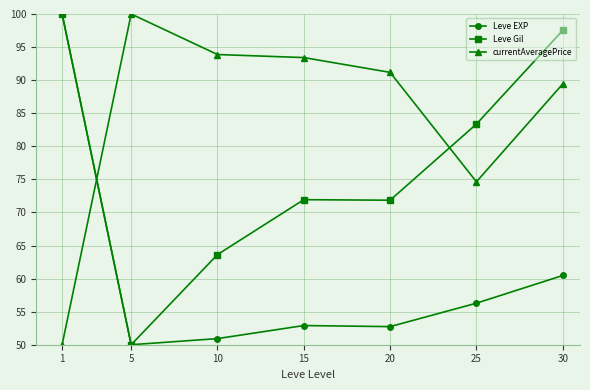

How many data points does each series have?

7